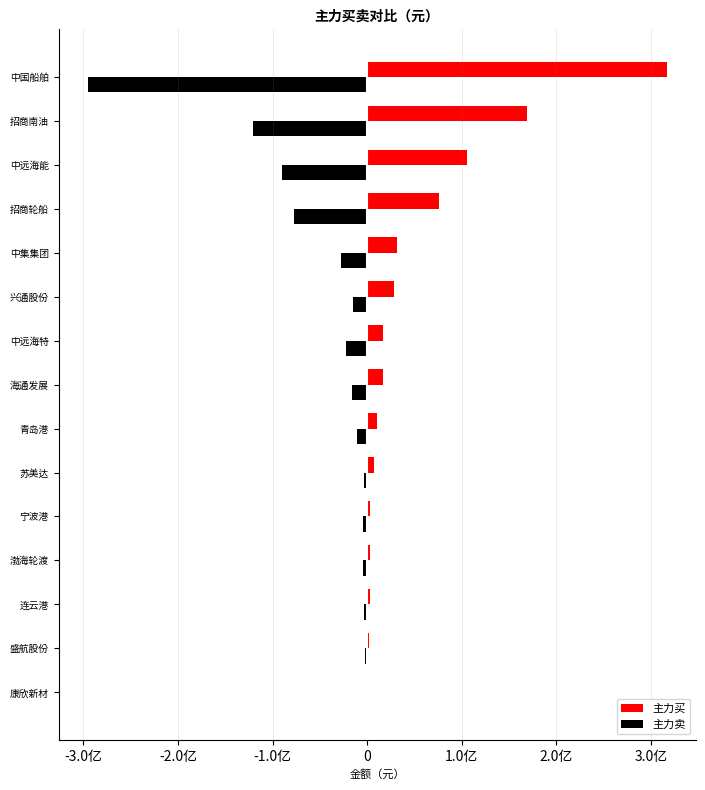

What is the difference between the maximum and minimum values in the 主力买 series?

316114186